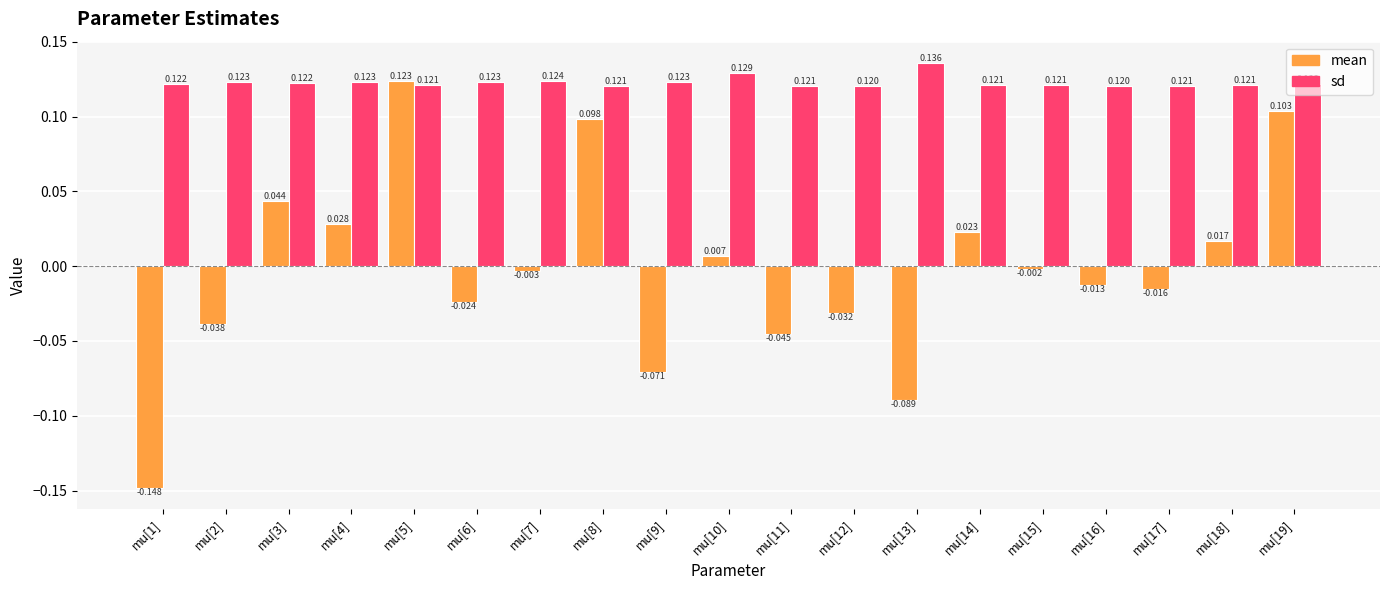

Does the chart contain stacked bars?

No